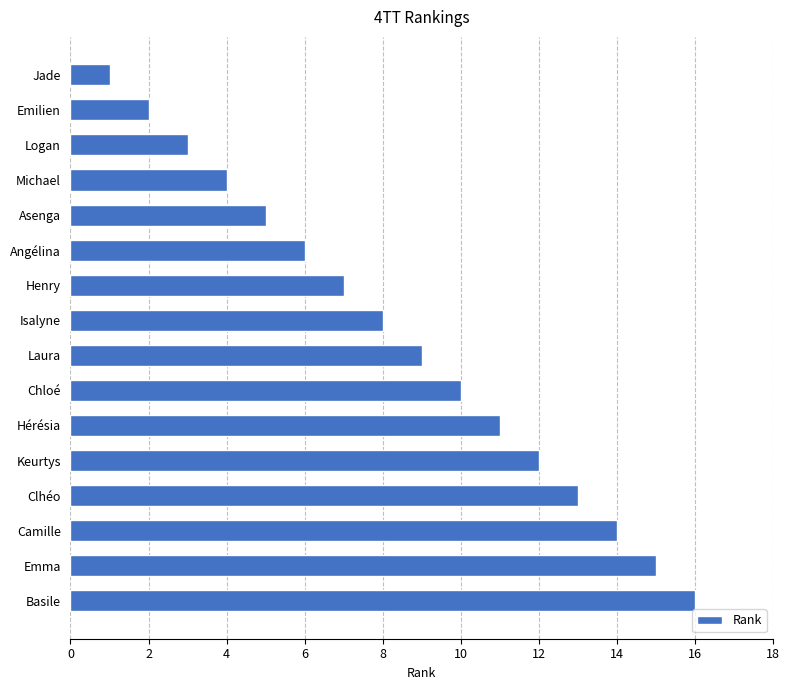

List the labels in order of value, largest first.

Basile, Emma, Camille, Clhéo, Keurtys, Hérésia, Chloé, Laura, Isalyne, Henry, Angélina, Asenga, Michael, Logan, Emilien, Jade